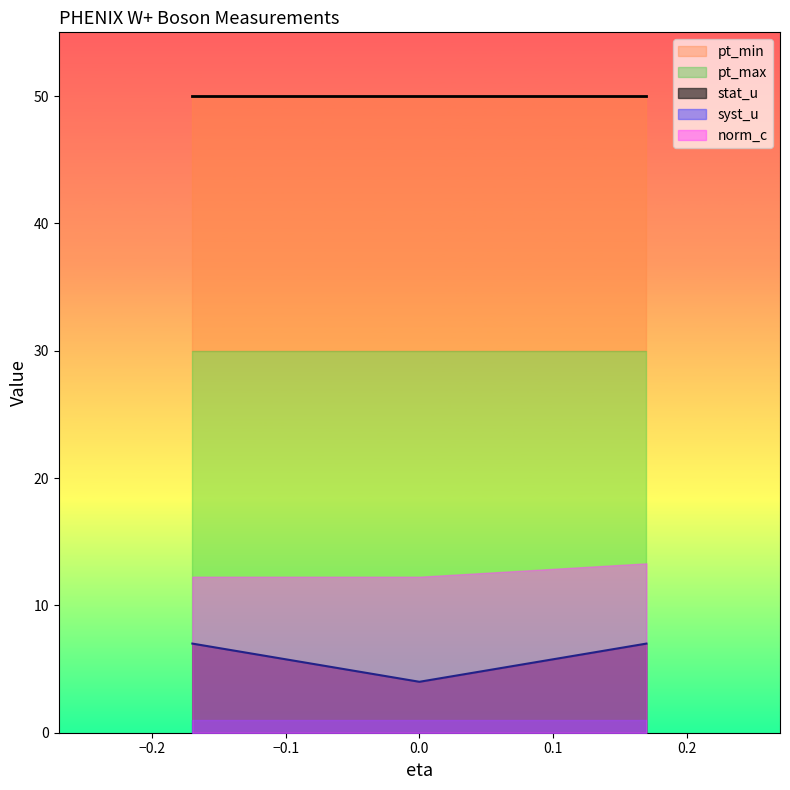

What is the minimum value for stat_u?

4.0